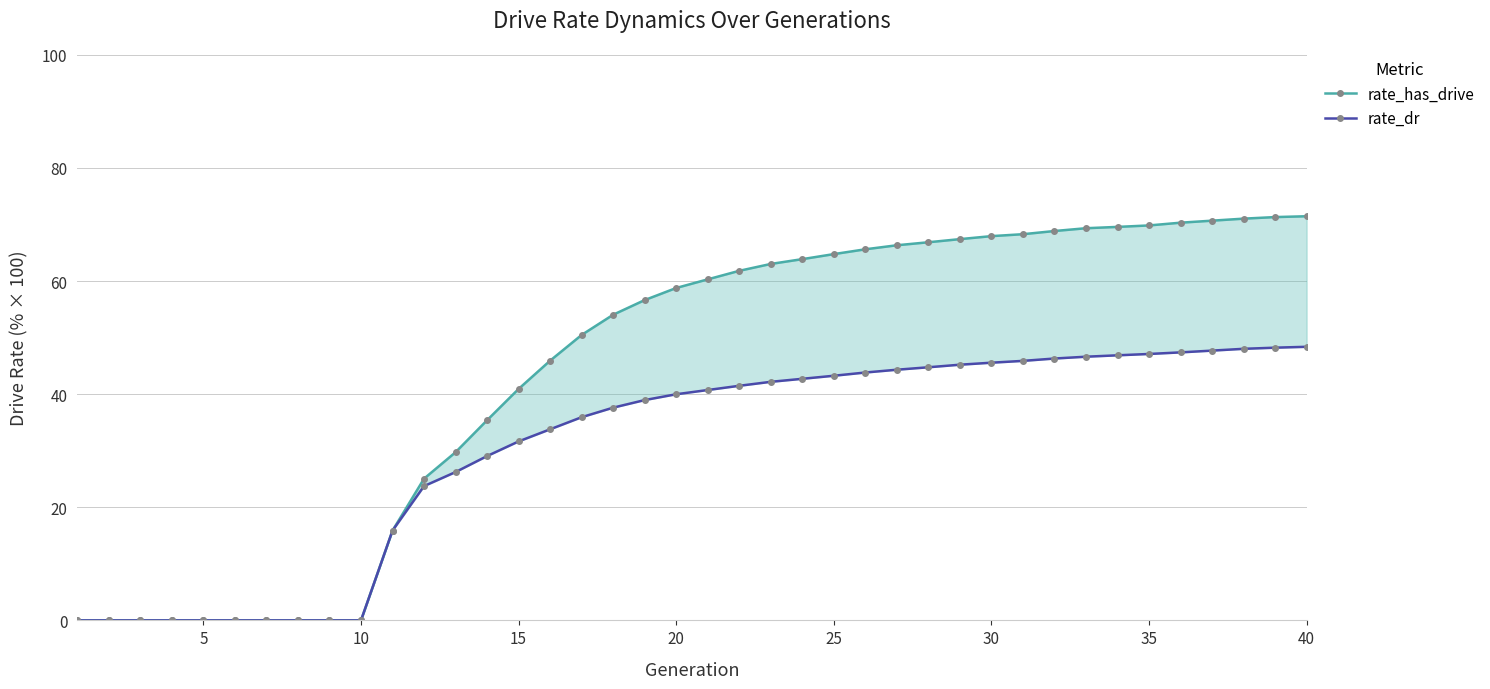

Which has a higher value, 15 or 10?

15